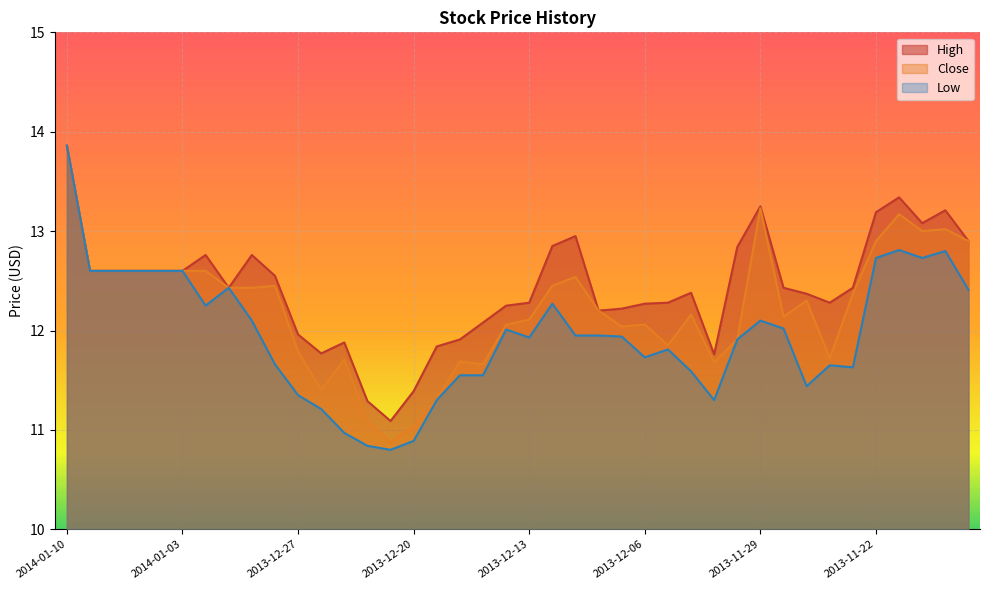

True or false: High and Close intersect in this chart.

False